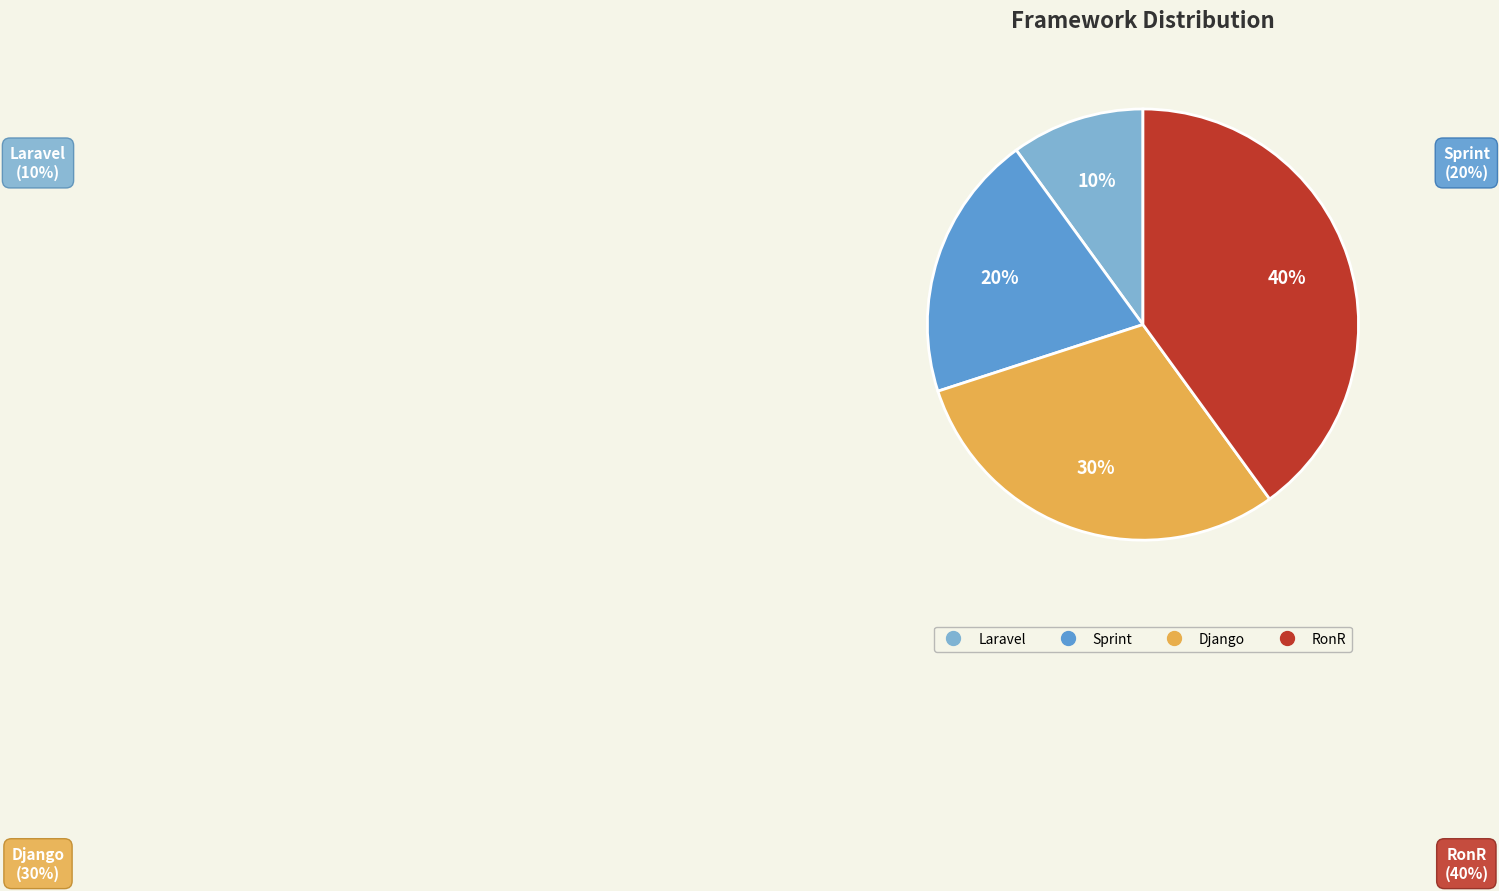

Which has a higher value, RonR or Sprint?

RonR